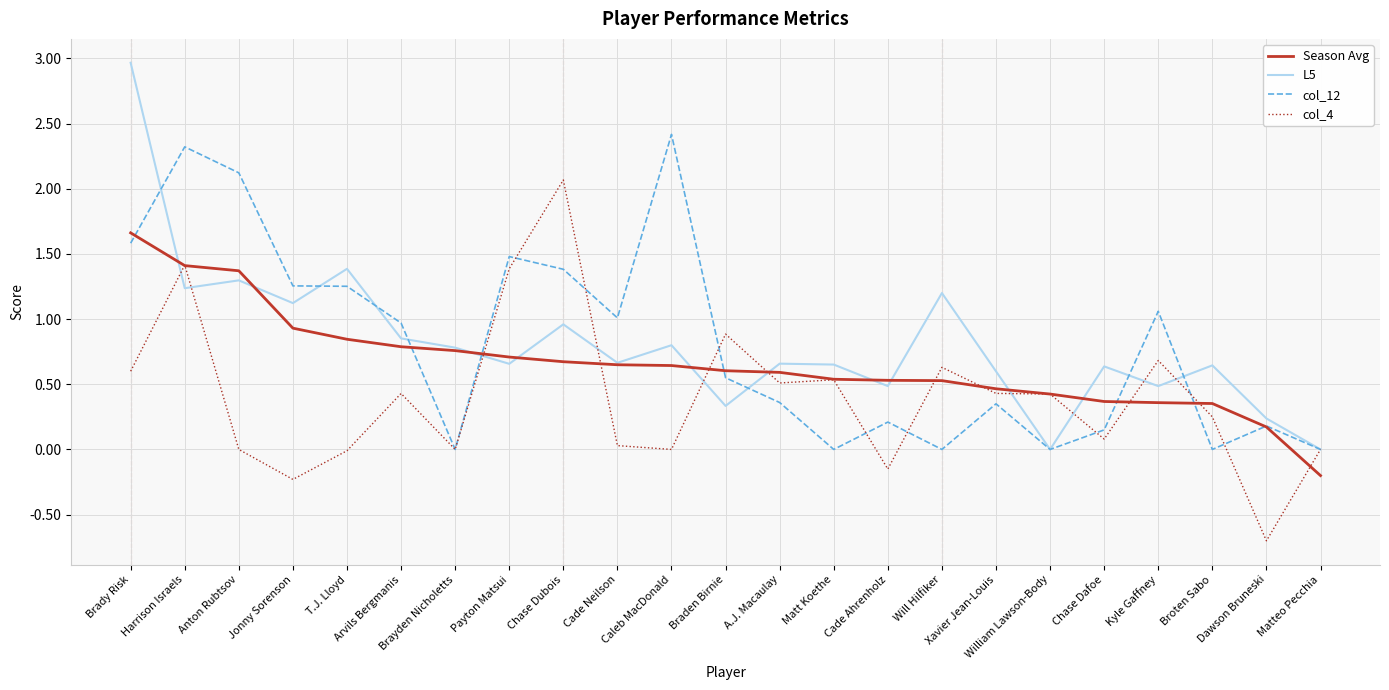

True or false: L5 and Season Avg intersect in this chart.

True